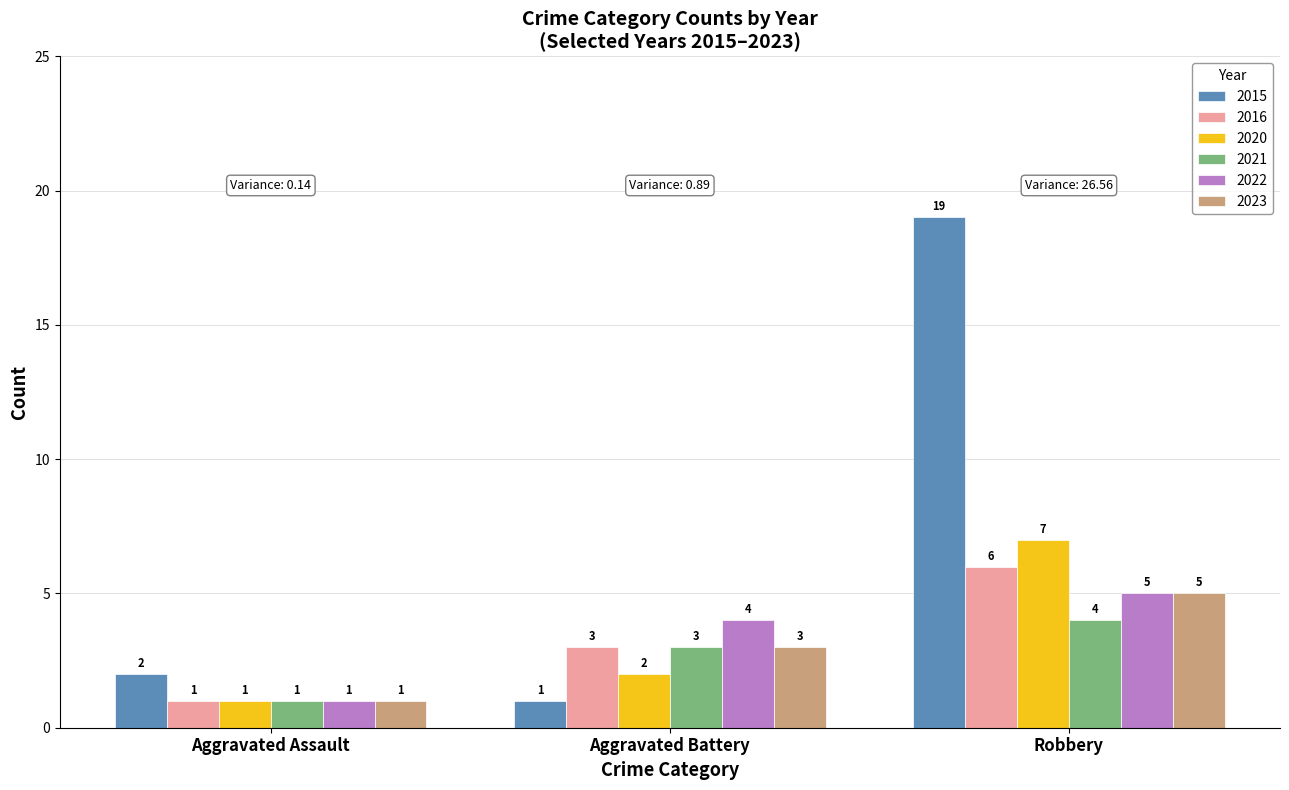

How many 2020 values are between 1 and 7?

3